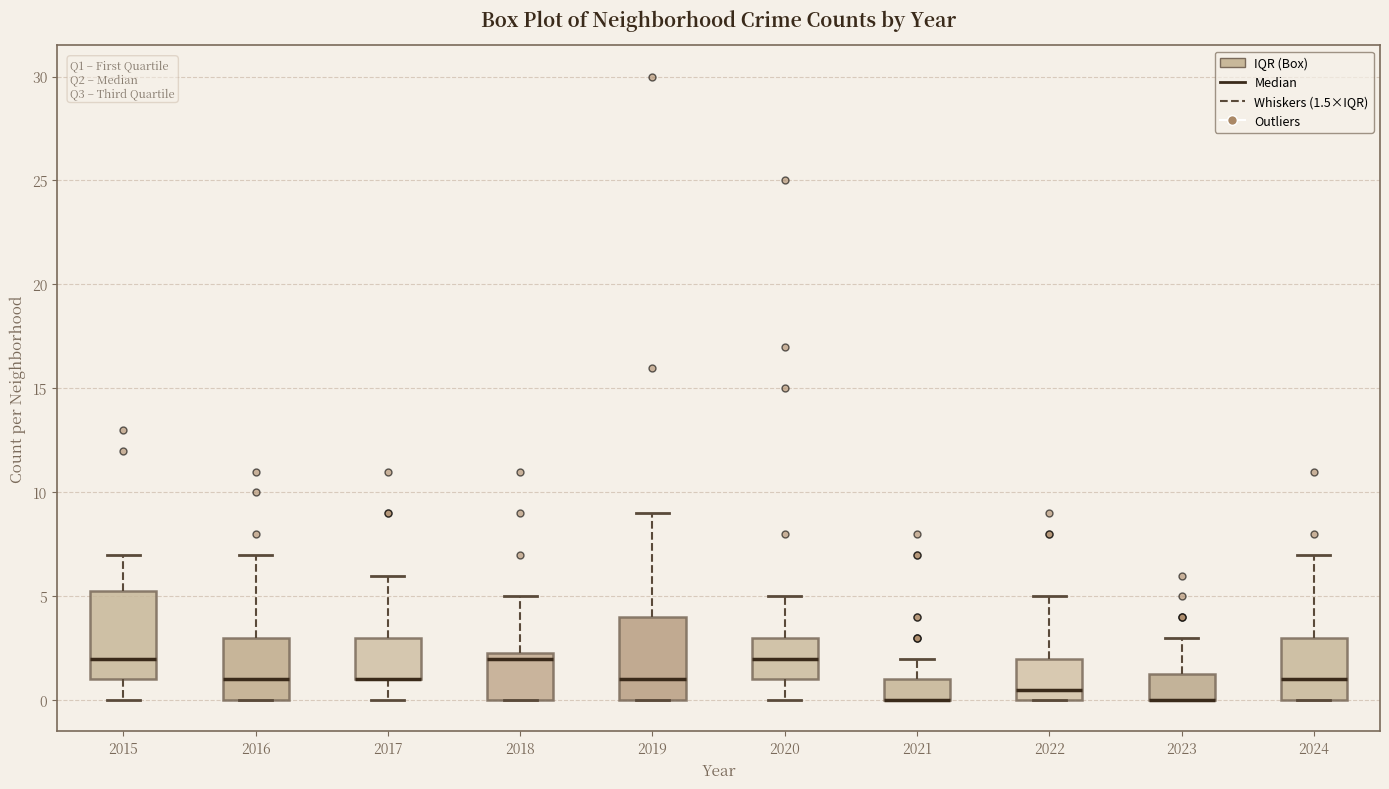

Reading left to right, transcribe this box plot: for each box, give where its median line is, the range the box spans, and where its two whiskers end, as read against the y-axis. The values are not printed on the chart, so give them approximately, as read against the axis.

2015: median 2.0, box 1.0 to 5.5, whiskers 0.0 to 7.0
2016: median 1.0, box 0.0 to 3.0, whiskers 0.0 to 7.0
2017: median 1.0 (drawn on the box's lower edge), box 1.0 to 3.0, whiskers 0.0 to 6.0
2018: median 2.0, box 0.0 to 2.5, whiskers 0.0 to 5.0
2019: median 1.0, box 0.0 to 4.0, whiskers 0.0 to 9.0
2020: median 2.0, box 1.0 to 3.0, whiskers 0.0 to 5.0
2021: median 0.0 (drawn on the box's lower edge), box 0.0 to 1.0, whiskers 0.0 to 2.0
2022: median 0.5, box 0.0 to 2.0, whiskers 0.0 to 5.0
2023: median 0.0 (drawn on the box's lower edge), box 0.0 to 1.5, whiskers 0.0 to 3.0
2024: median 1.0, box 0.0 to 3.0, whiskers 0.0 to 7.0